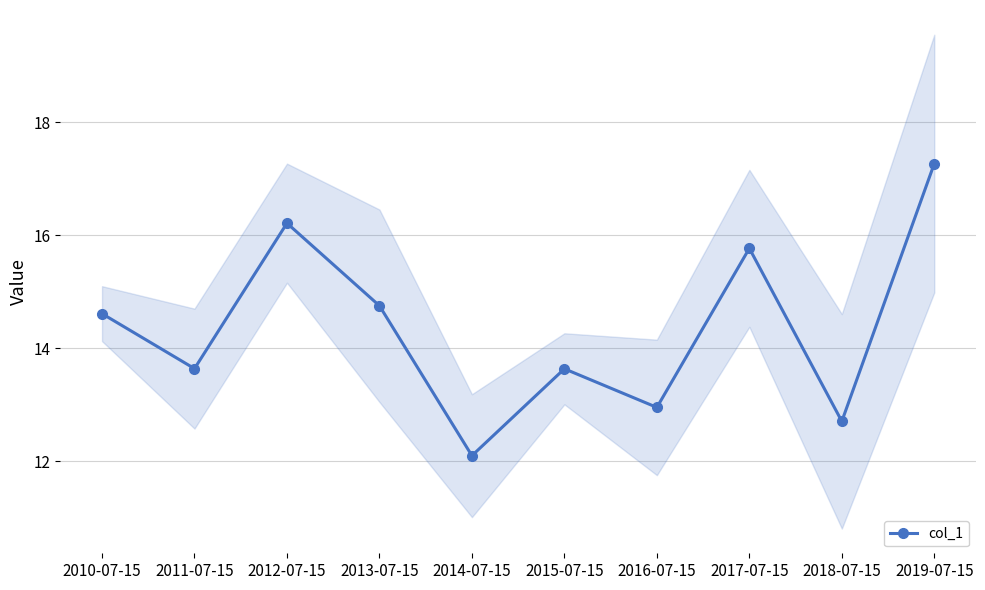

Is this an area chart (filled region under the line)?

No